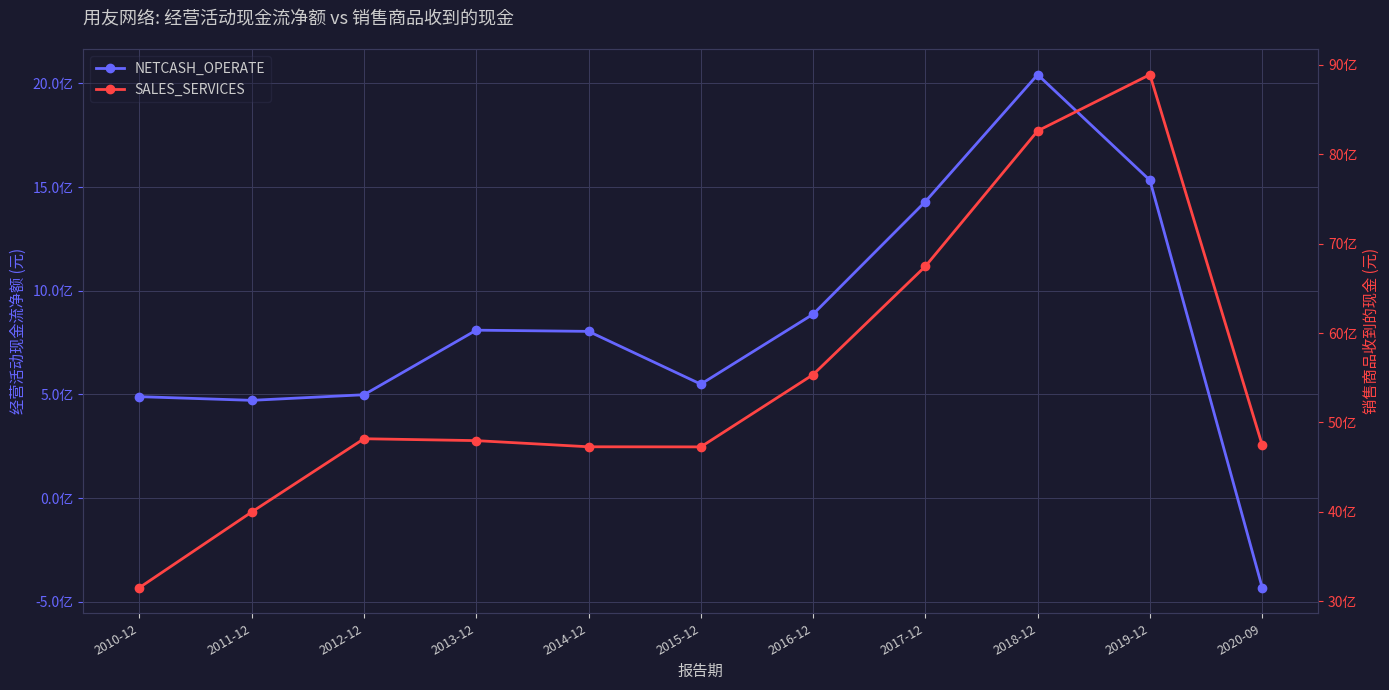

Is it true that NETCASH_OPERATE equals -431784895 at 2020-09?

True